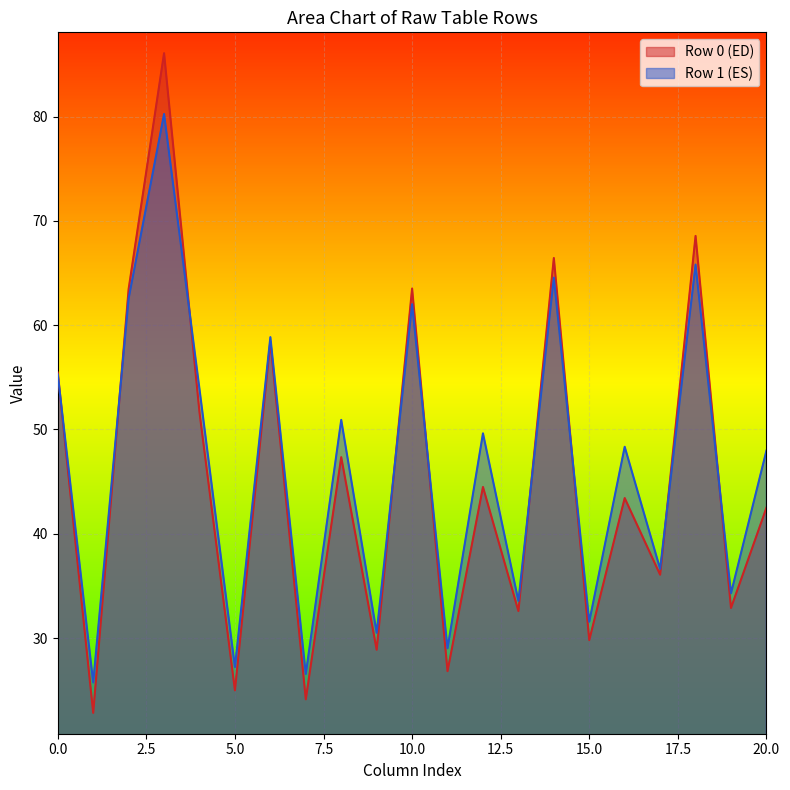

Is it true that Row 1 (ES) equals 55.3 at 0.0?

True